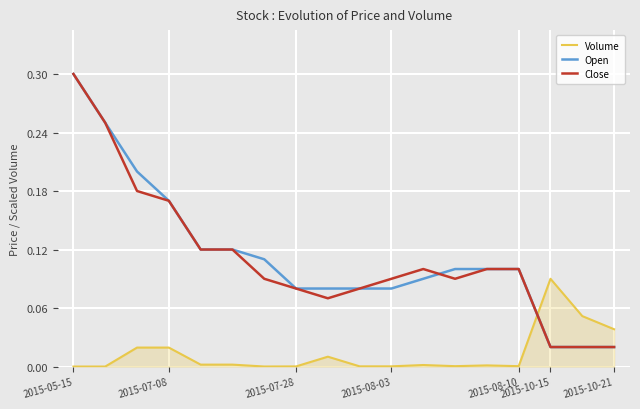

After their last crossing, which series has the higher values: Open or Volume?

Volume